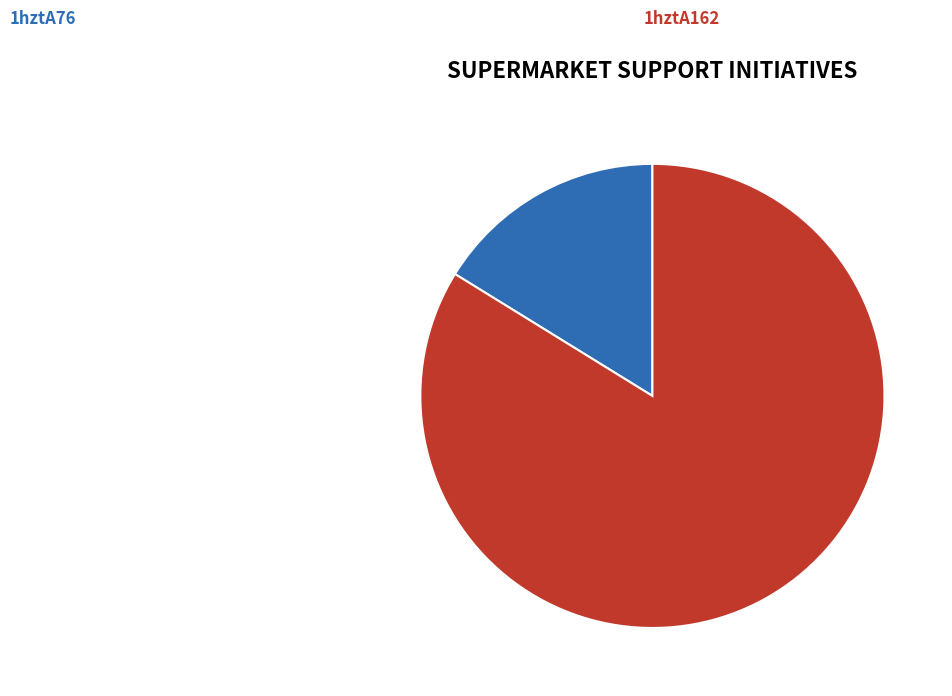

Rank the categories by value from lowest to highest.

1hztA76, 1hztA162